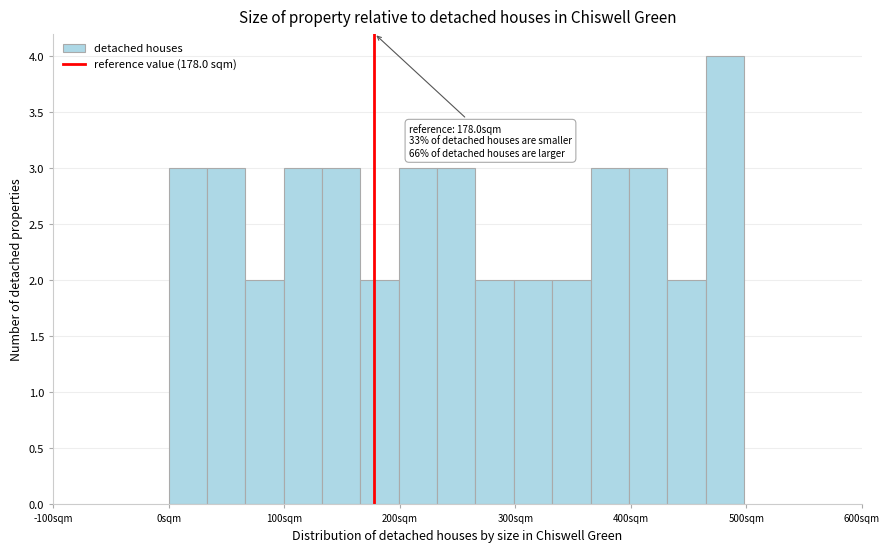

Around what value on the x-axis is the tallest bar? Give the approximate position of its centre, as read against the axis.

480